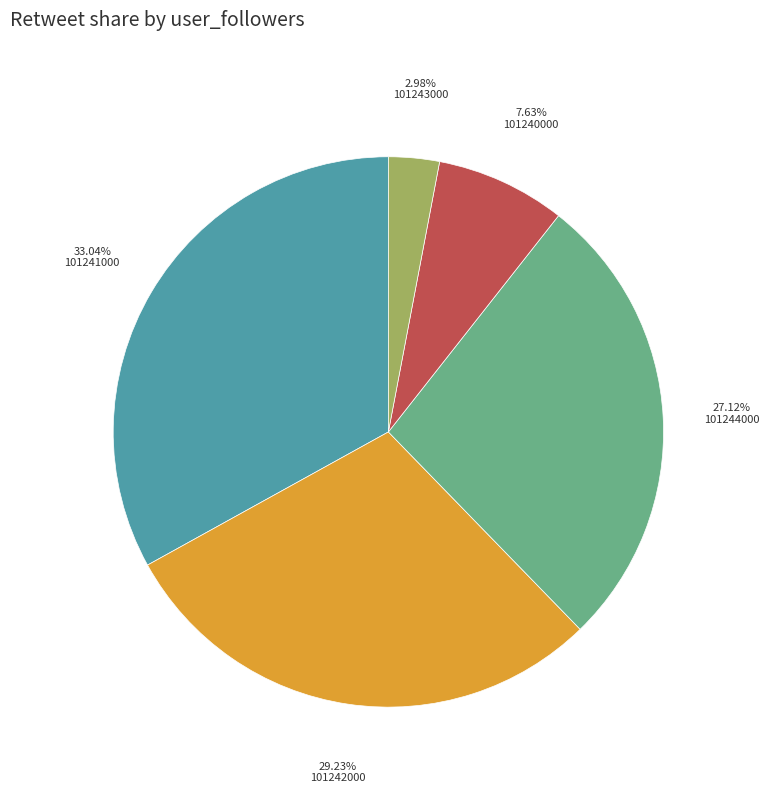

Rank the categories by value from lowest to highest.

101243000, 101240000, 101244000, 101242000, 101241000